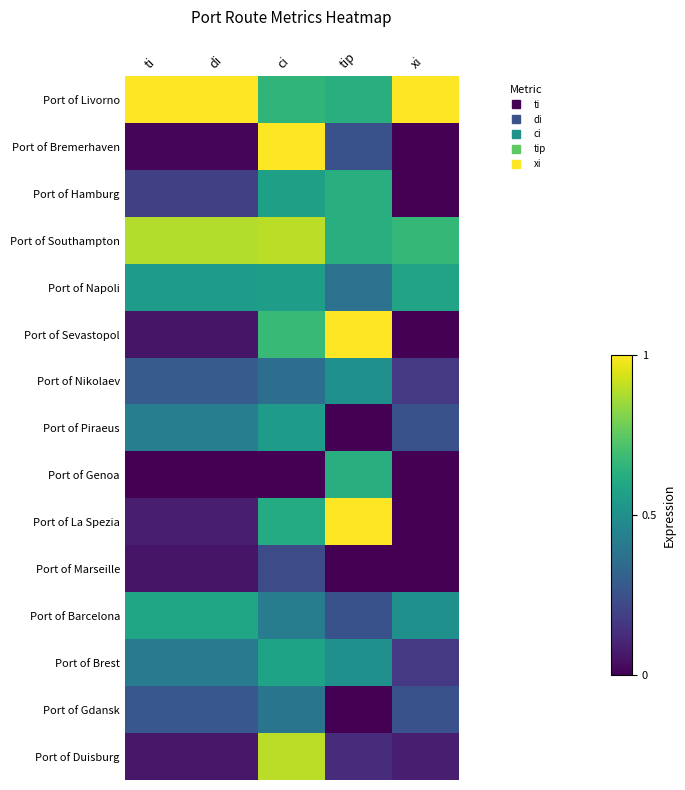

Rank the series at xi from lowest to highest value.

Port of Bremerhaven, Port of Hamburg, Port of Sevastopol, Port of Genoa, Port of La Spezia, Port of Marseille, Port of Duisburg, Port of Nikolaev, Port of Brest, Port of Piraeus, Port of Gdansk, Port of Barcelona, Port of Napoli, Port of Southampton, Port of Livorno